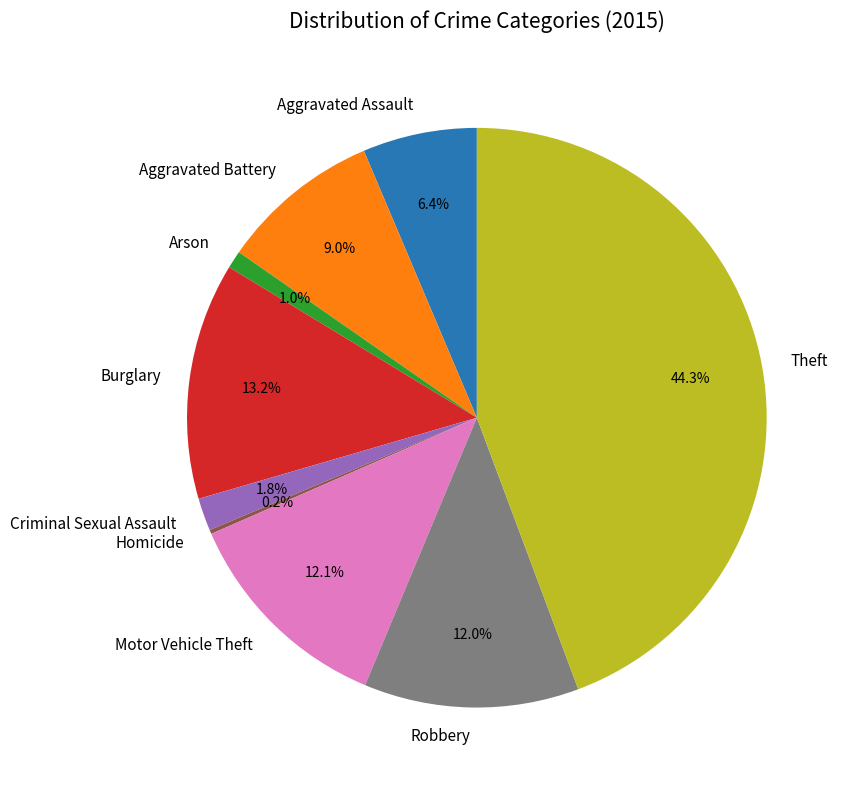

What portion of the pie excludes Theft?

55.7%